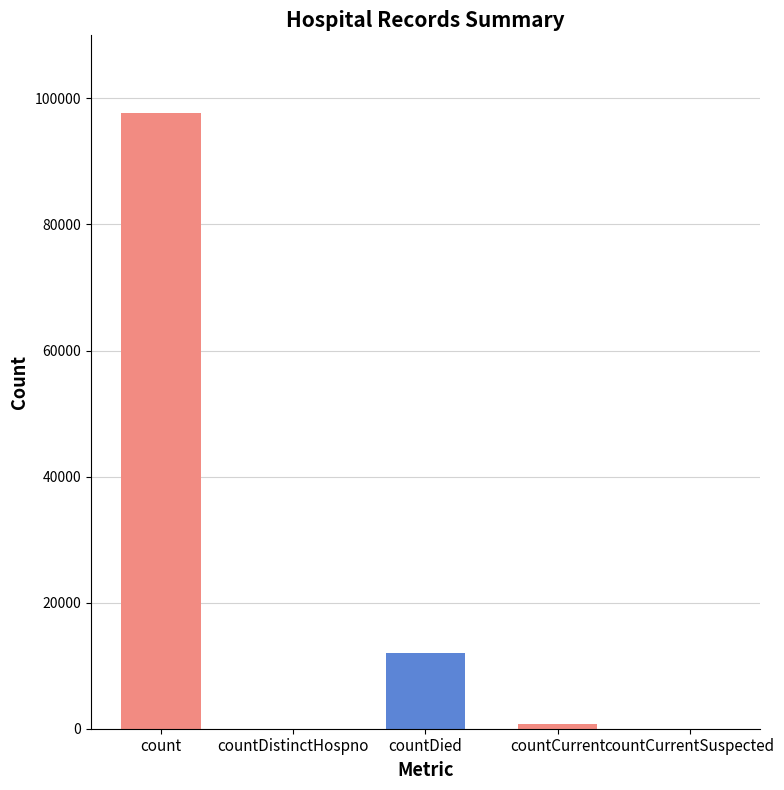

At which label is the value closest to 48855?

countDied